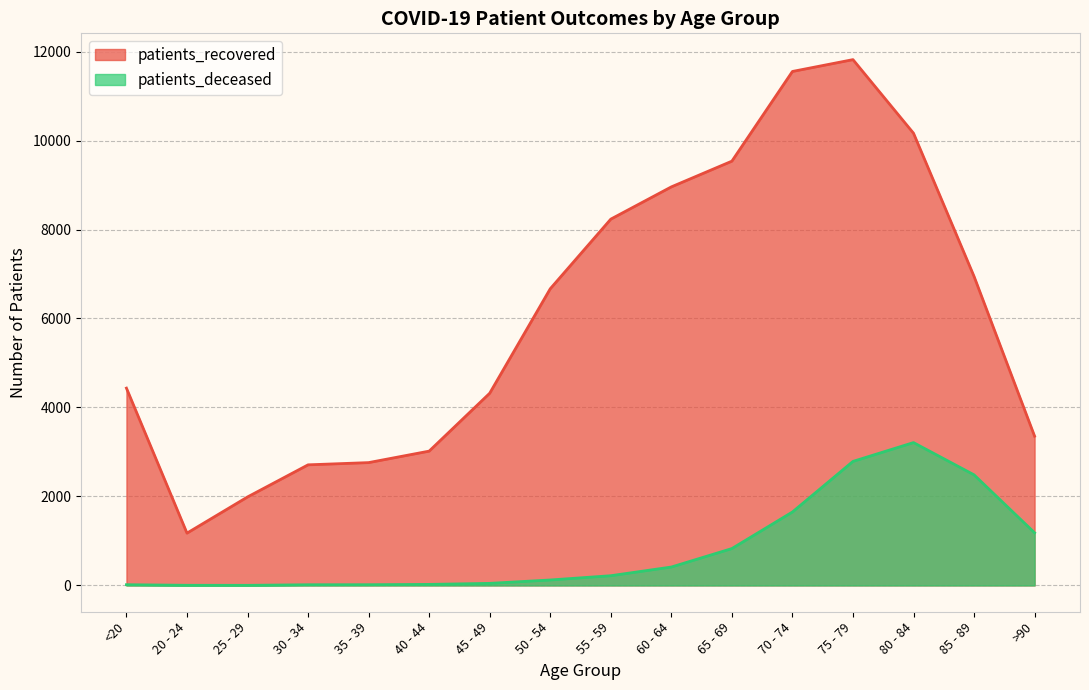

True or false: patients_recovered and patients_deceased cross at least once.

False